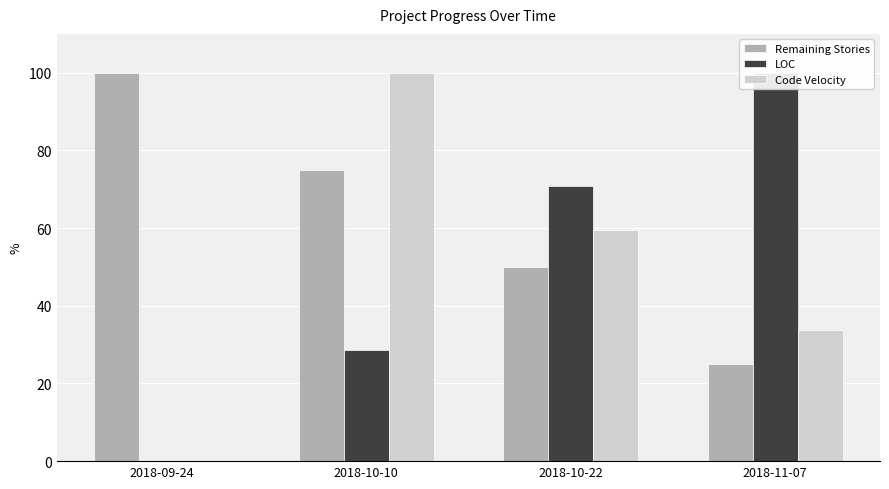

What are all the series names shown in the legend?

Remaining Stories, LOC, Code Velocity